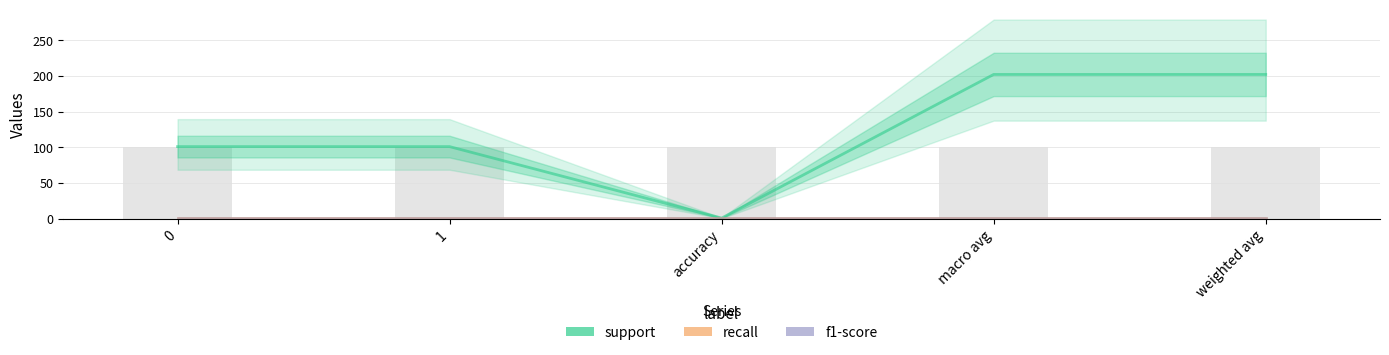

Which series changed the most between 1 and accuracy?

support